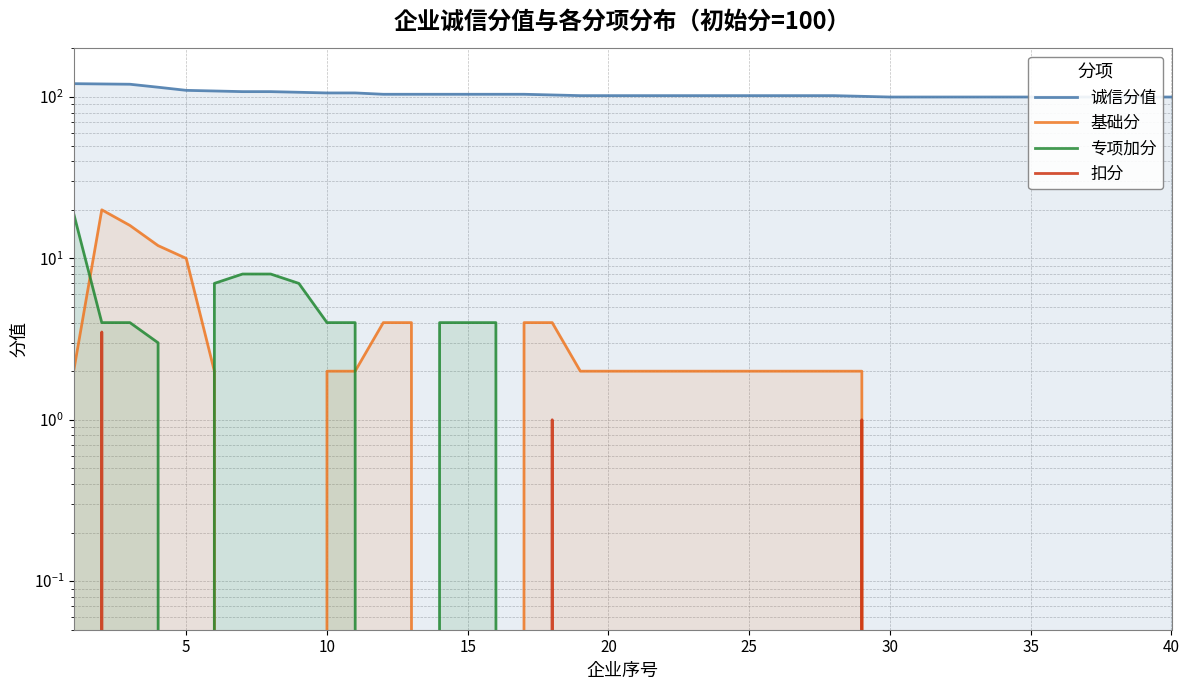

At how many categories does at least one series exceed 91?

40